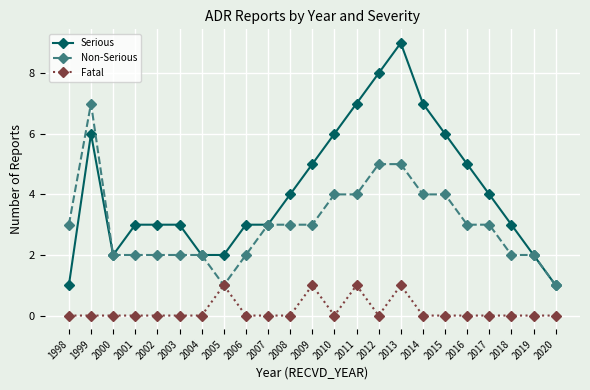

Count the Fatal values in the range 0 to 1.

23